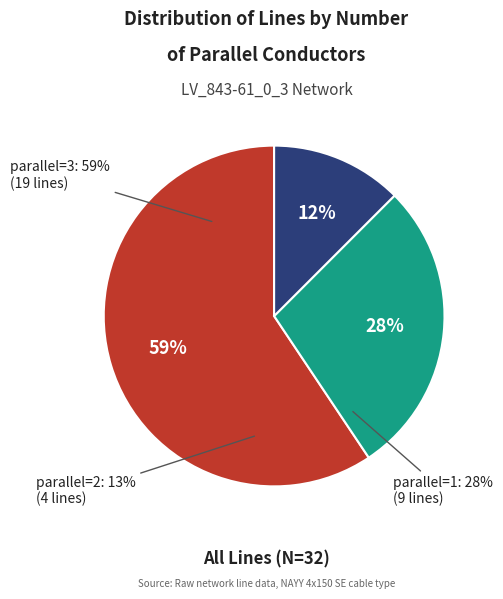

What is the change in value from 1 to 2?

-5